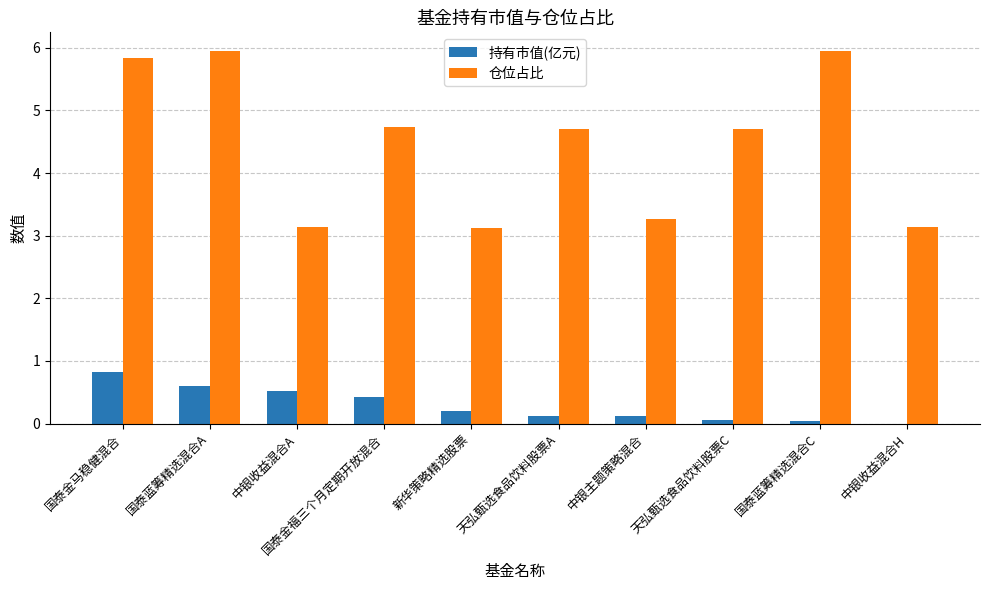

Between 天弘甄选食品饮料股票C and 中银收益混合H, which series saw the biggest shift?

仓位占比